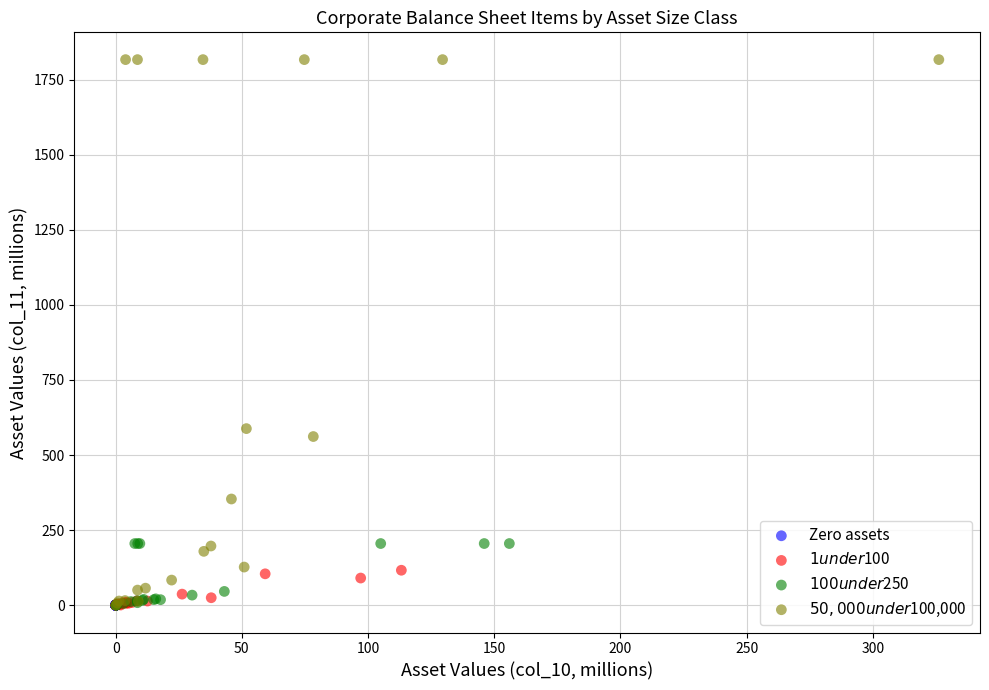

What are all the series names shown in the legend?

Zero assets, $1 under $100, $100 under $250, $50,000 under $100,000